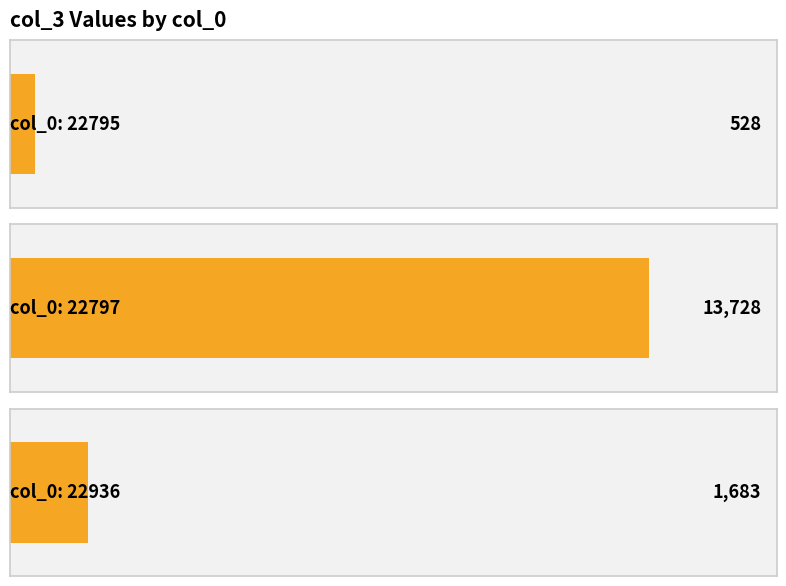

Between 22797 and 22795, which is larger?

22797